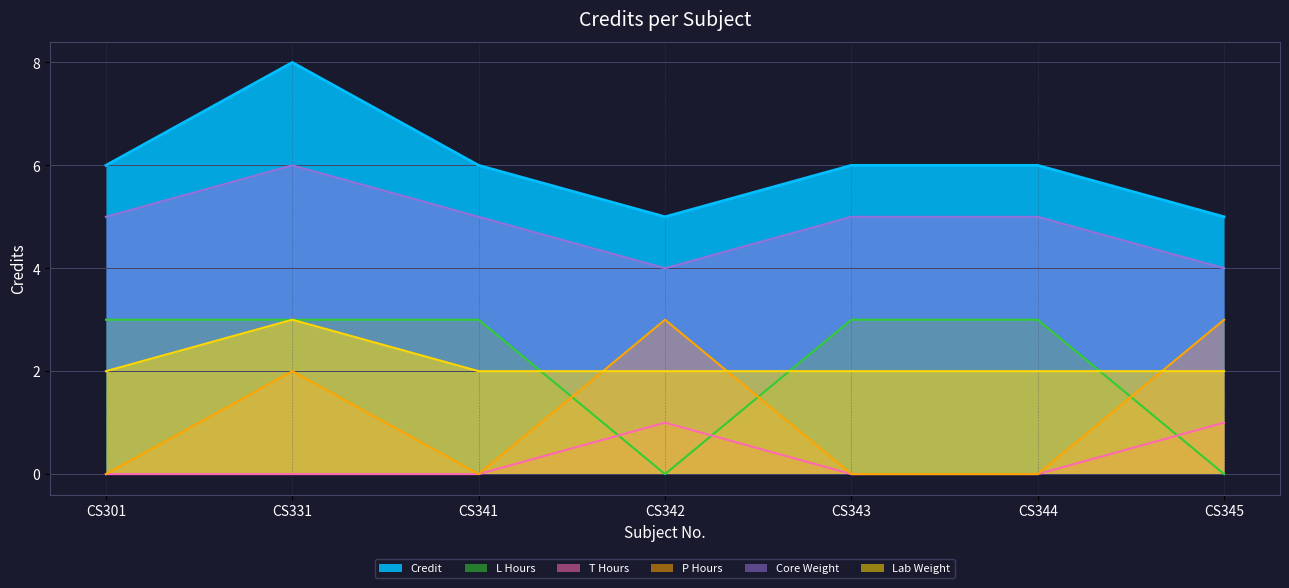

What is the minimum value shown in the chart?

0